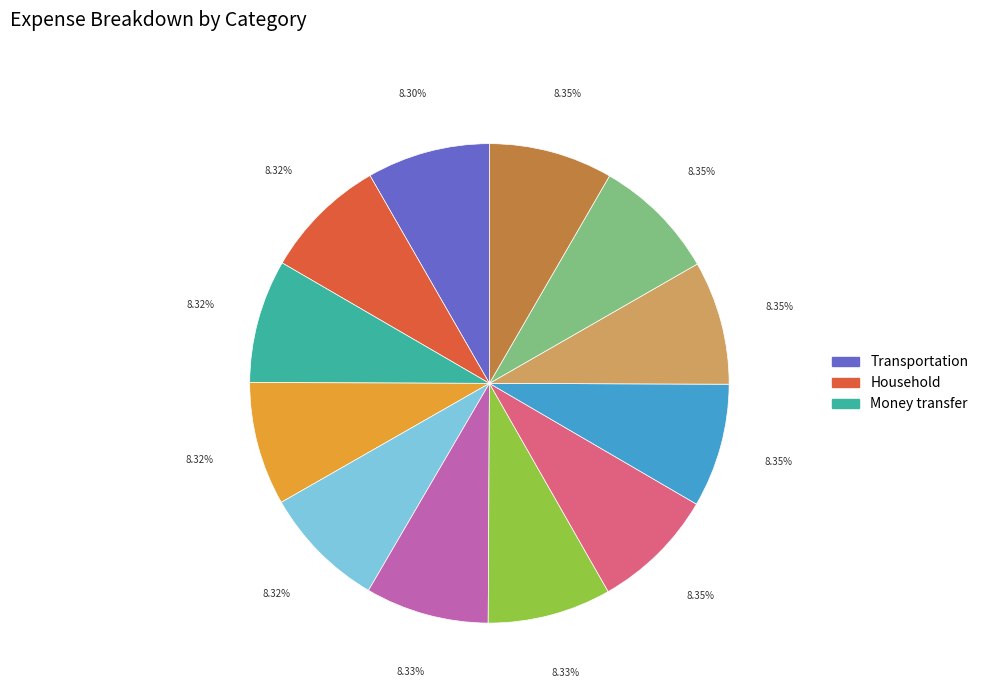

Is there a majority slice in this chart?

No